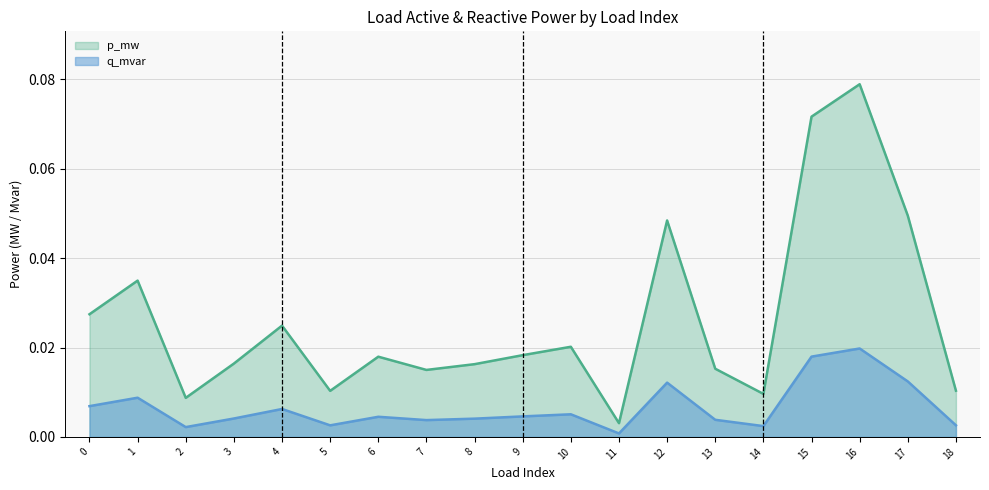

Reading right to left, transcribe all the data shown in this chart.

p_mw: 0.0	0.0	0.1	0.1	0.0	0.0	0.0	0.0	0.0	0.0	0.0	0.0	0.0	0.0	0.0	0.0	0.0	0.0	0.0
q_mvar: 0.0	0.0	0.0	0.0	0.0	0.0	0.0	0.0	0.0	0.0	0.0	0.0	0.0	0.0	0.0	0.0	0.0	0.0	0.0